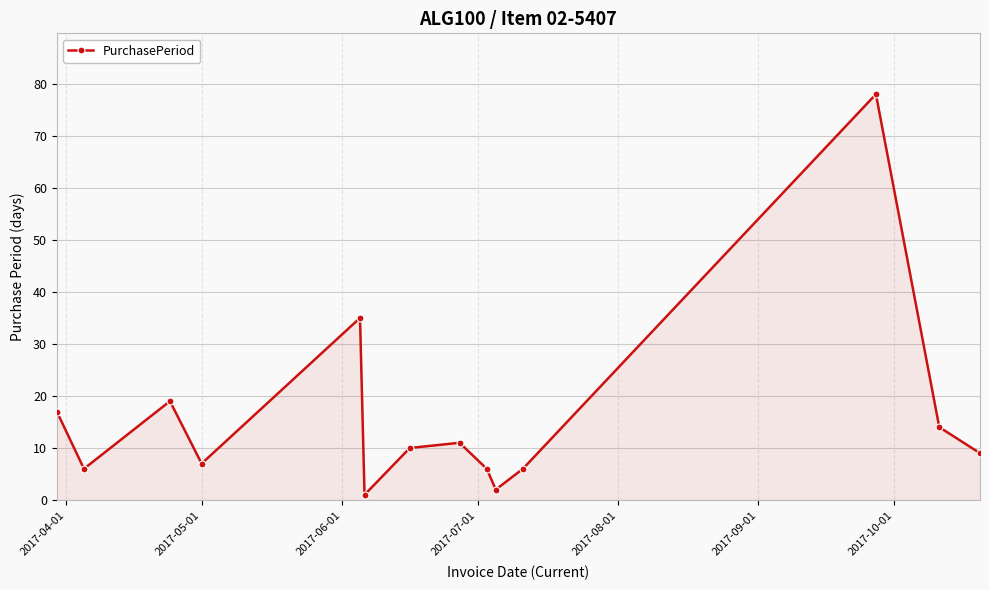

True or false: there are more than 0 points higher than both neighbors.

True